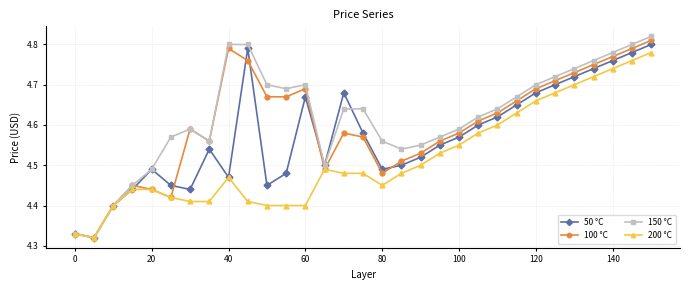

Which series has the largest range (max minus min)?

150 °C